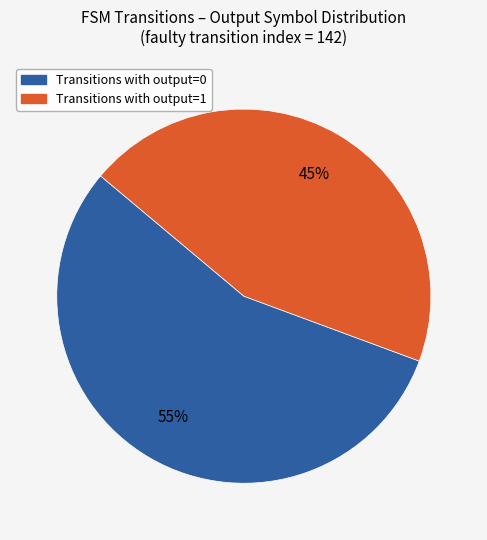

Which category accounts for the majority?

Transitions with output=0